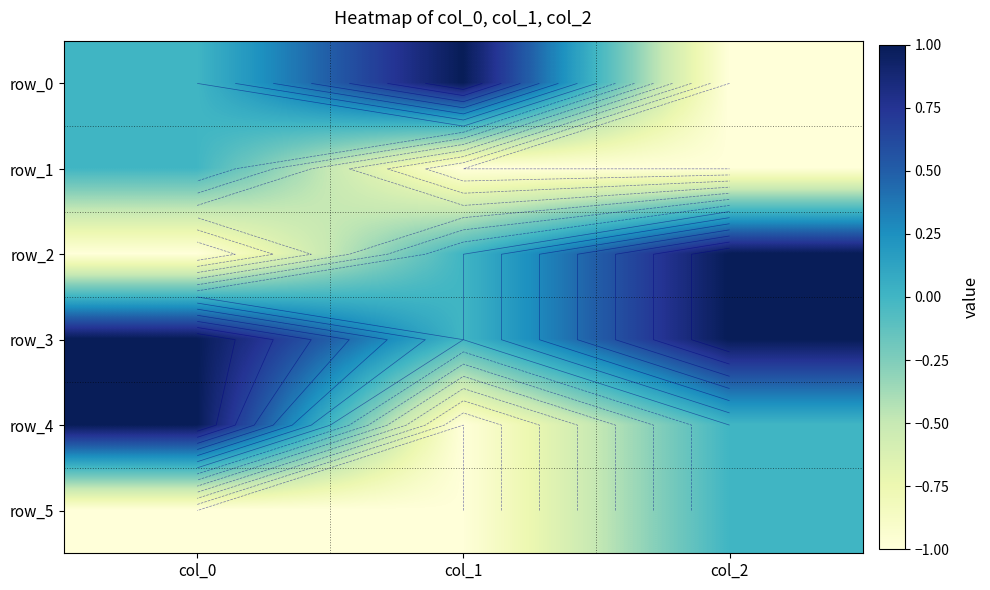

Which category has the highest value across all series?

col_1